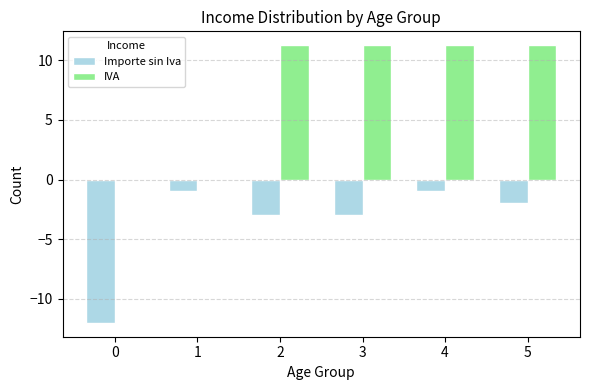

How many values in the IVA series exceed 11?

4